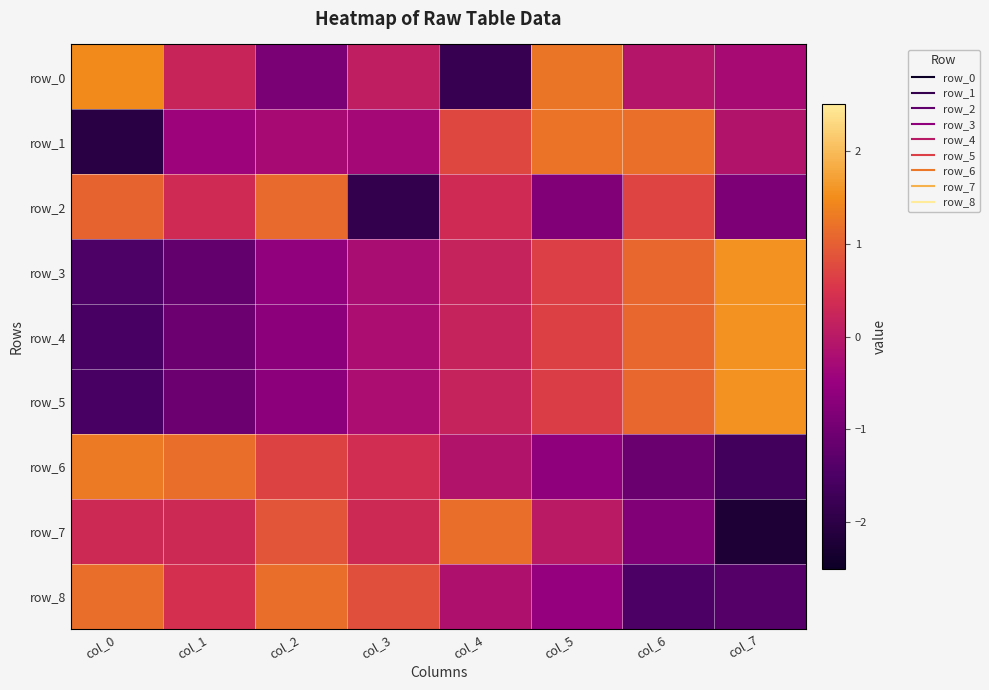

Which series has the widest spread of values?

row_7